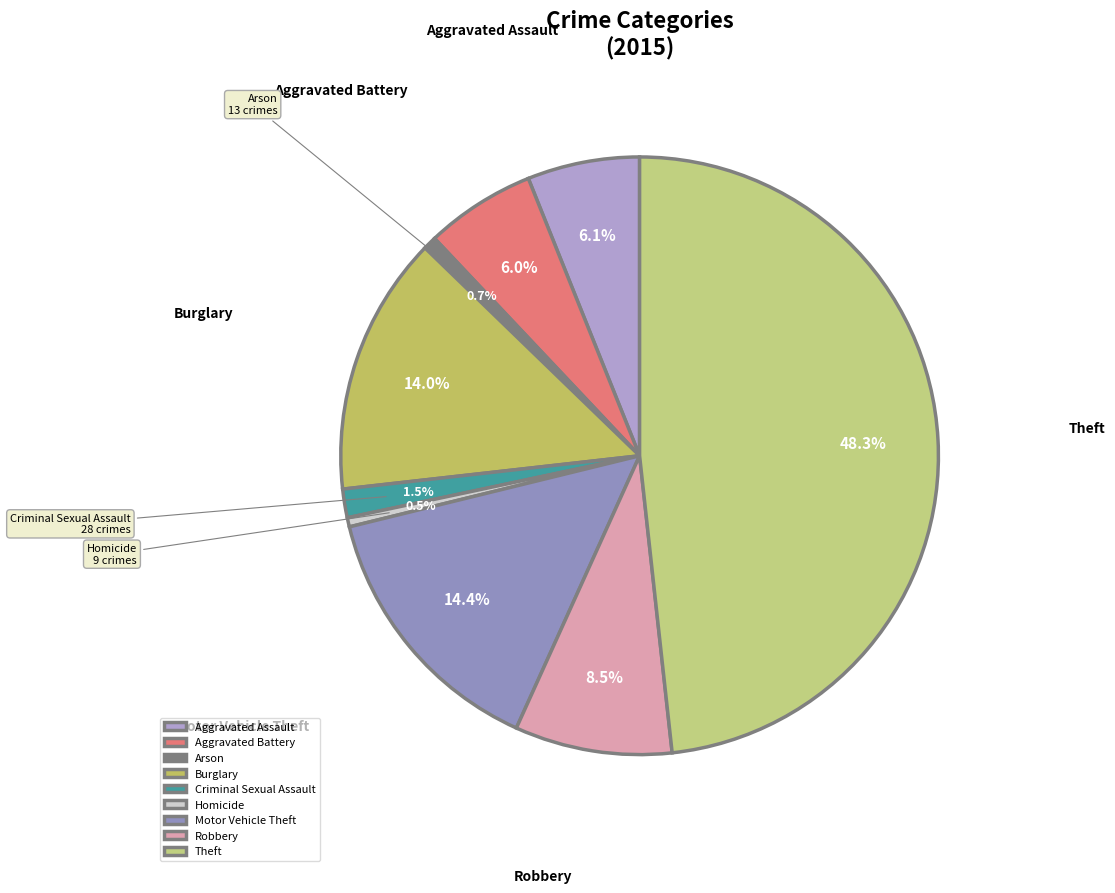

What percentage is NOT represented by Burglary?

86.0%